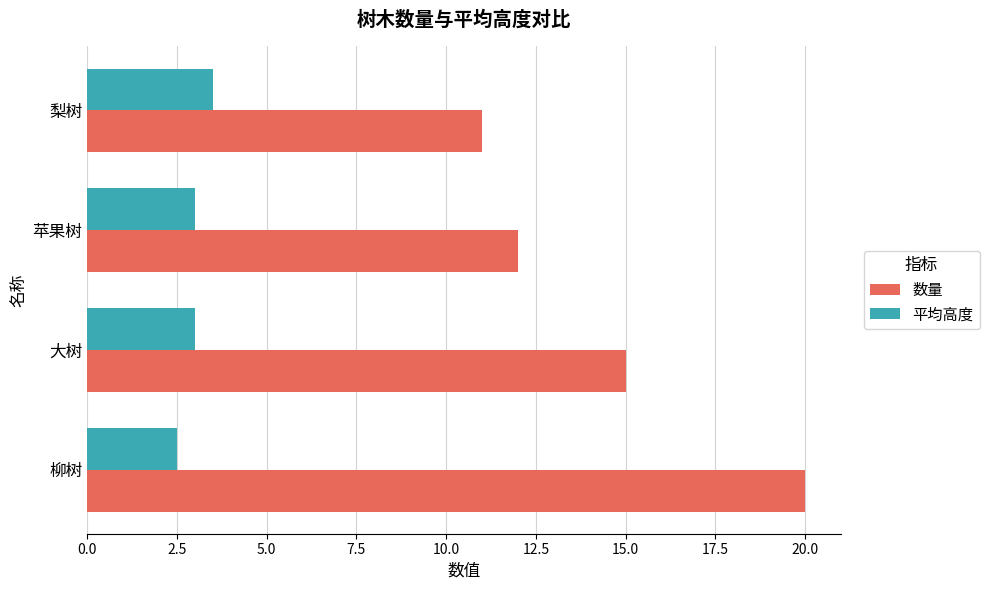

At which category is the sum across all series the highest?

柳树